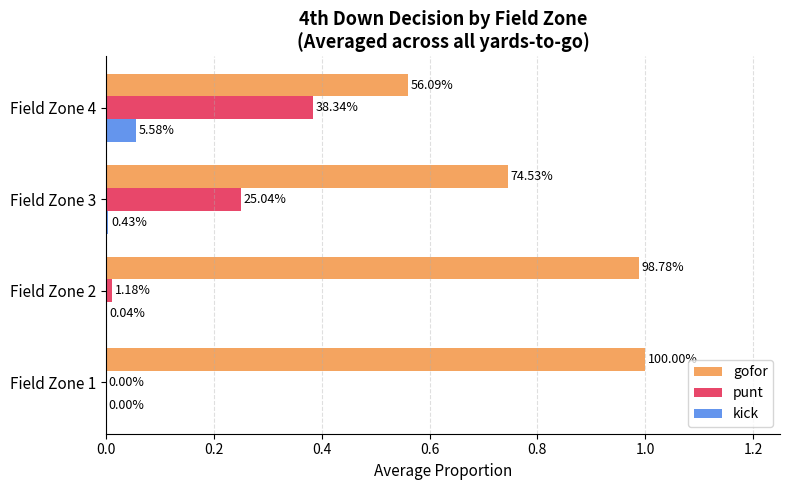

What are all the series names shown in the legend?

gofor, punt, kick